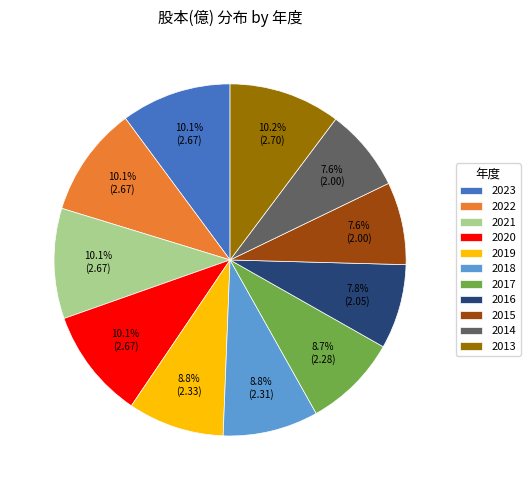

To the nearest percent, what is the combined percentage of 2022 and 2019?

19%